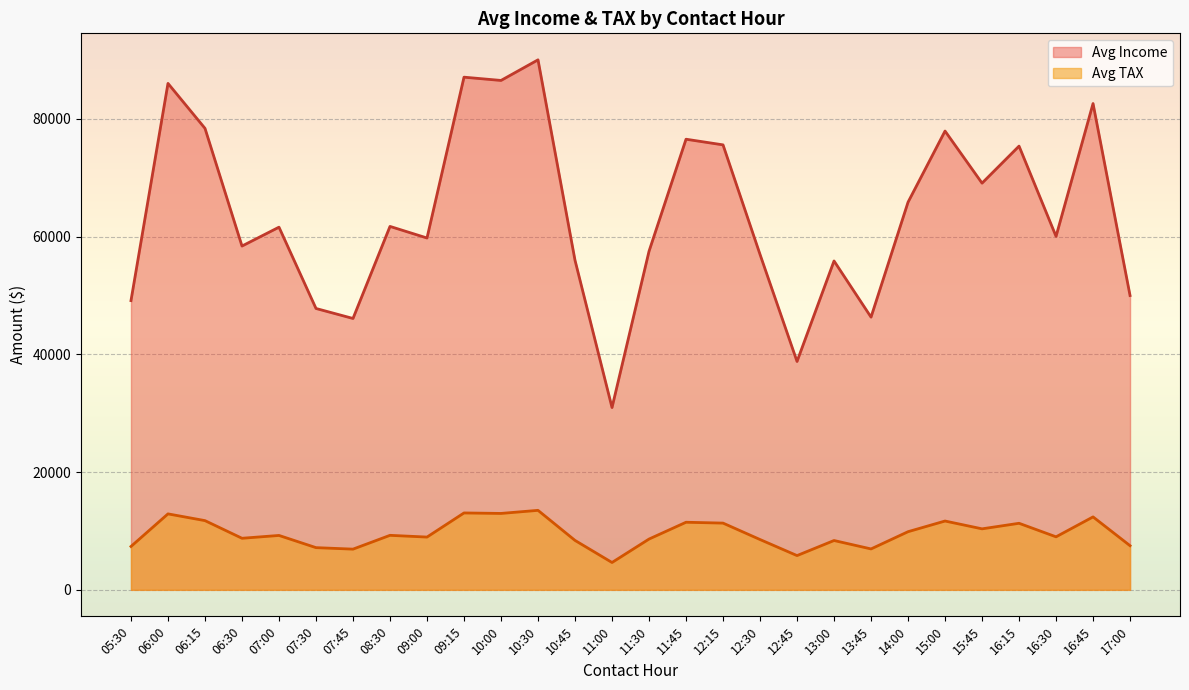

What is the maximum value shown in the chart?

90000.0